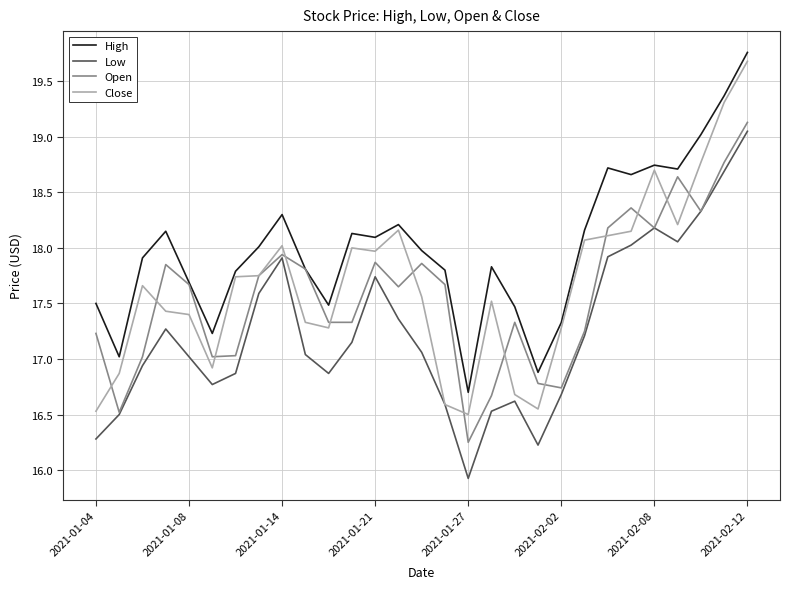

Which series has the largest total across all categories?

High